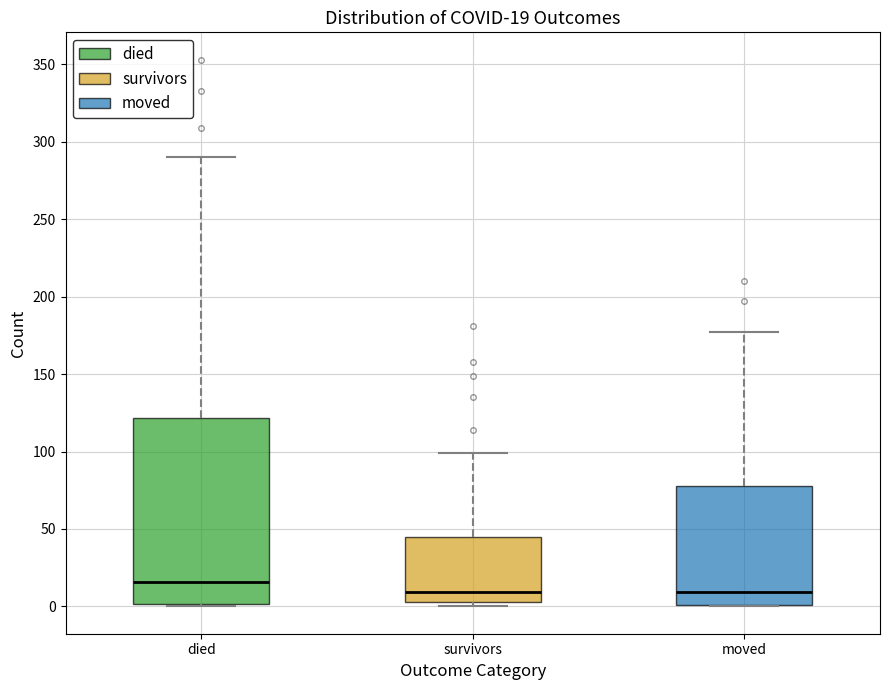

Comparing the boxes themselves (not the whiskers), which one is the tallest?

died